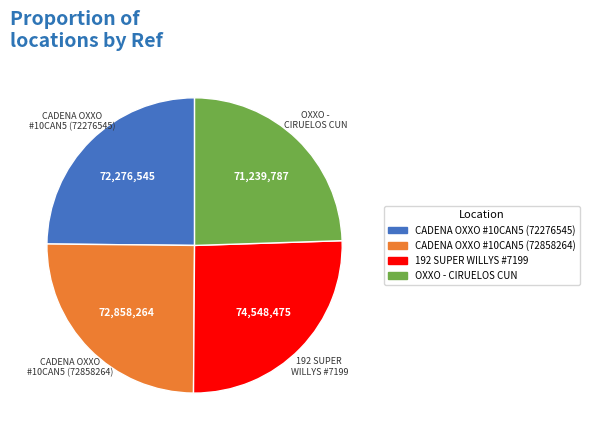

Count the number of slices in the pie.

4